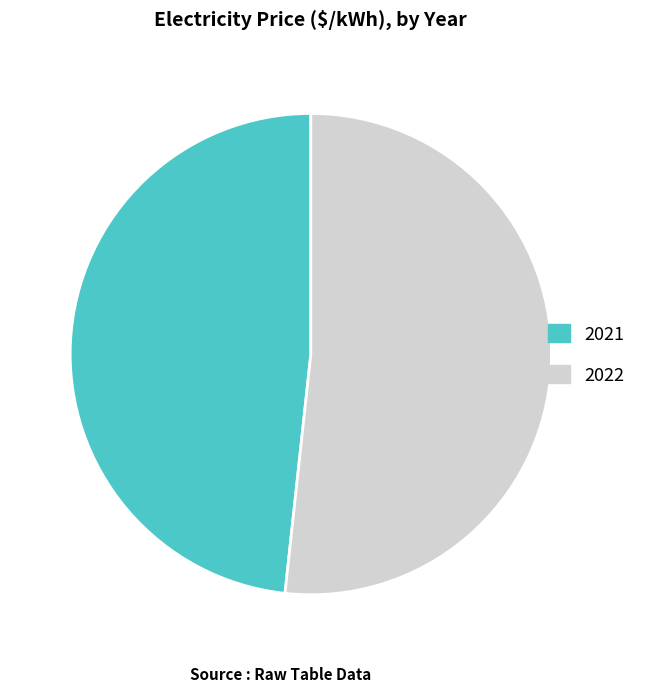

Count the number of slices in the pie.

2